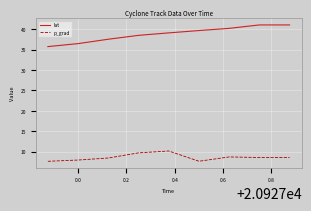

What is the difference between the maximum and minimum values in the lat series?

5.3